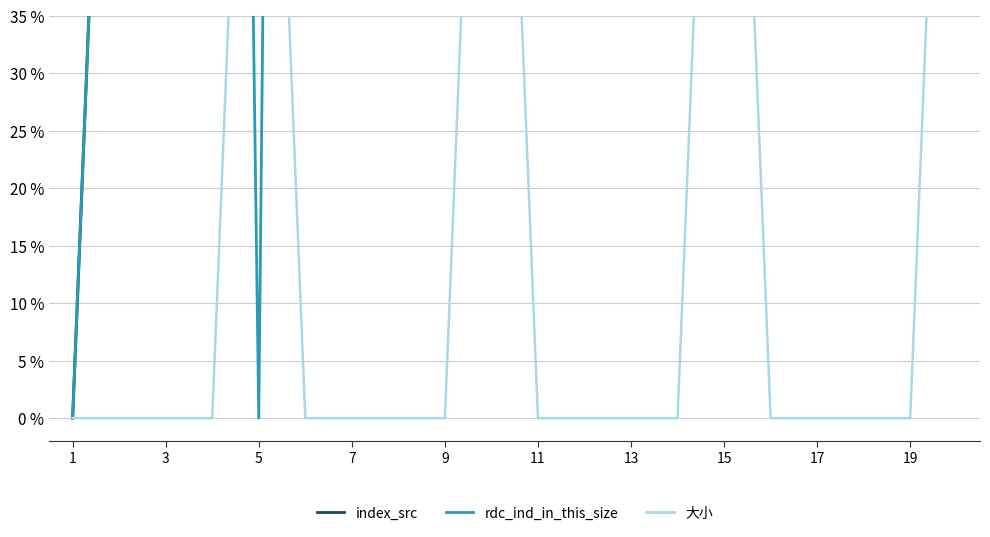

What is the total value across all series at 3?

400